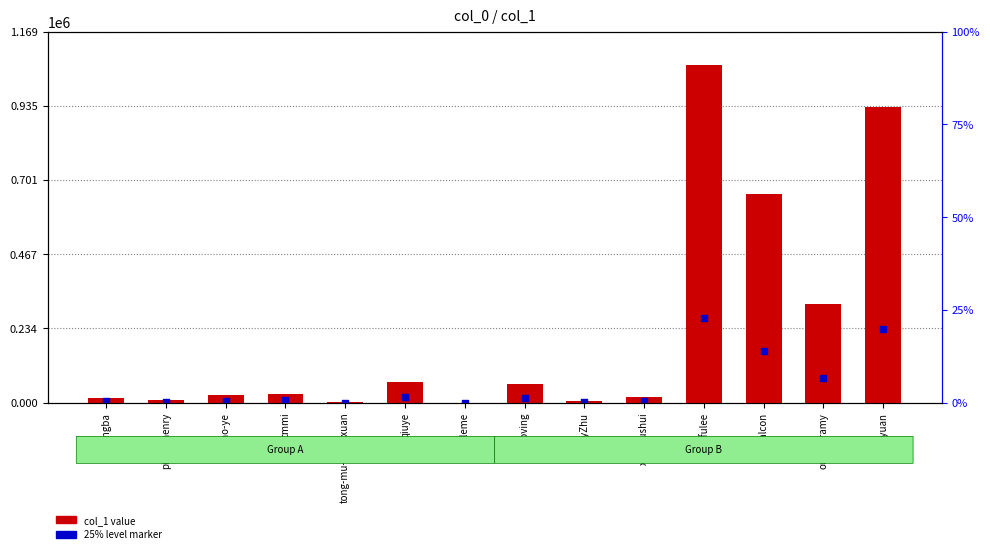

Which series contains the highest Y value?

col_1 value